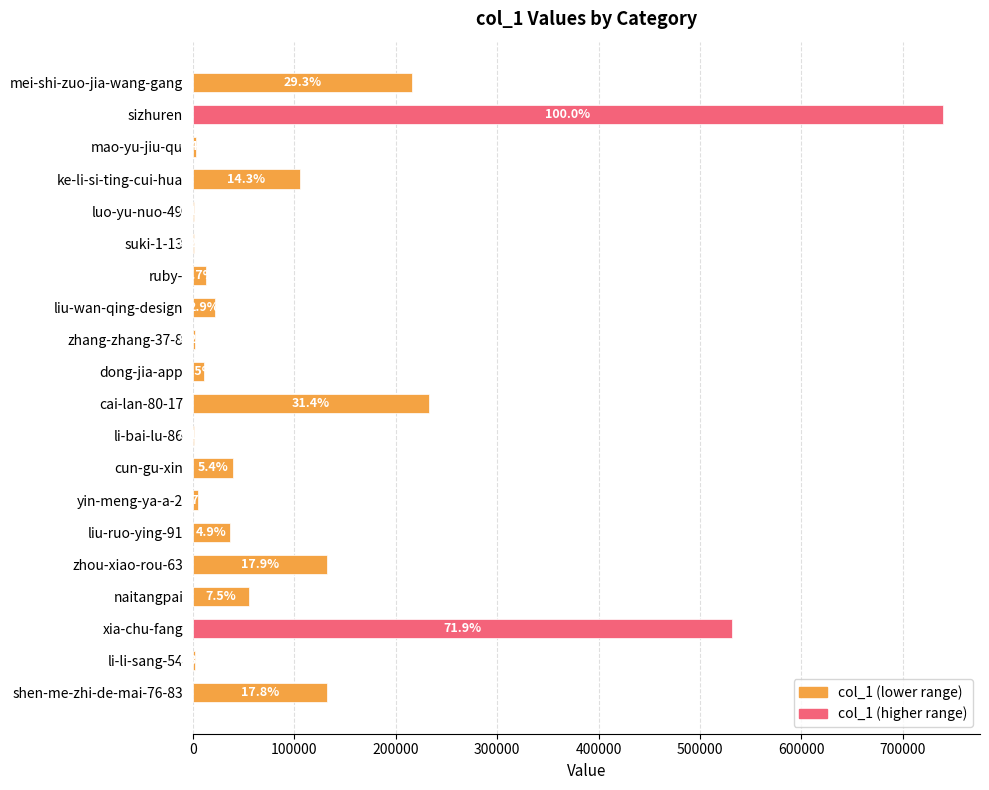

Are the bars horizontal?

Yes